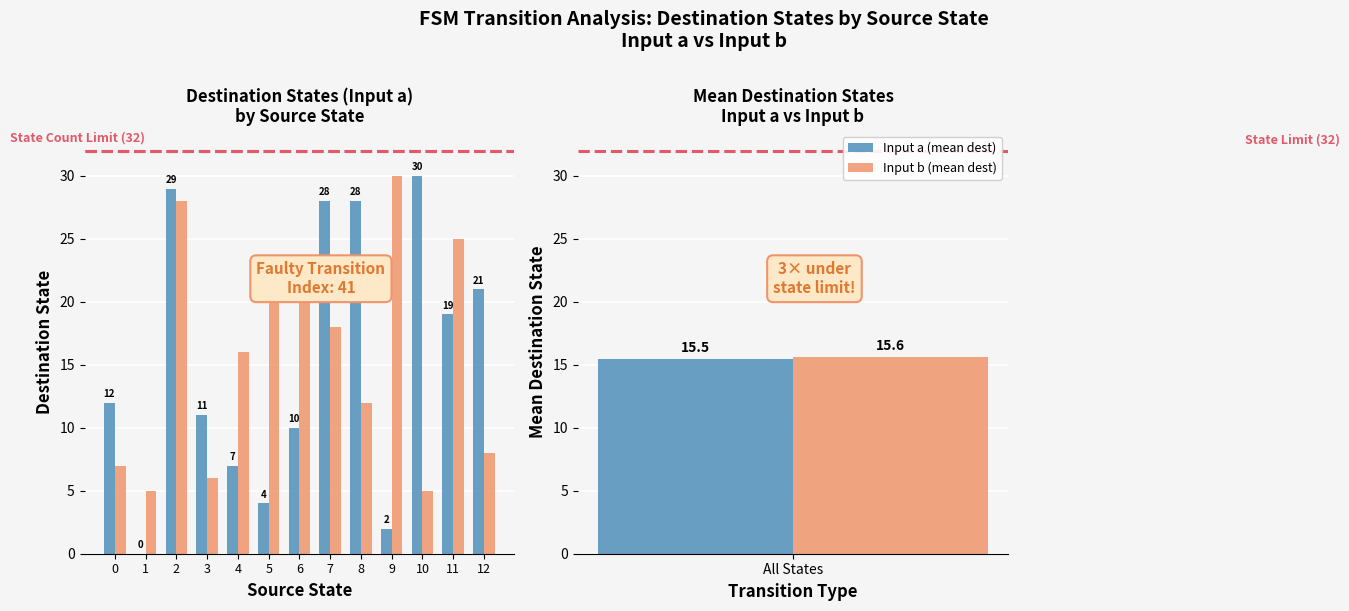

What is the lowest value of the Input b series?

5